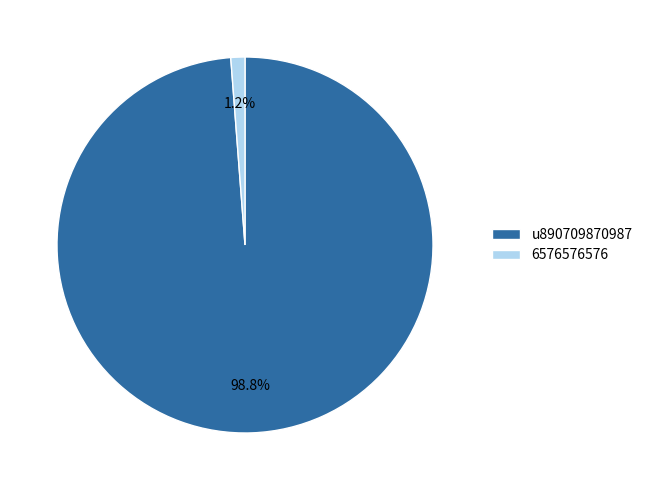

Count the number of slices in the pie.

2